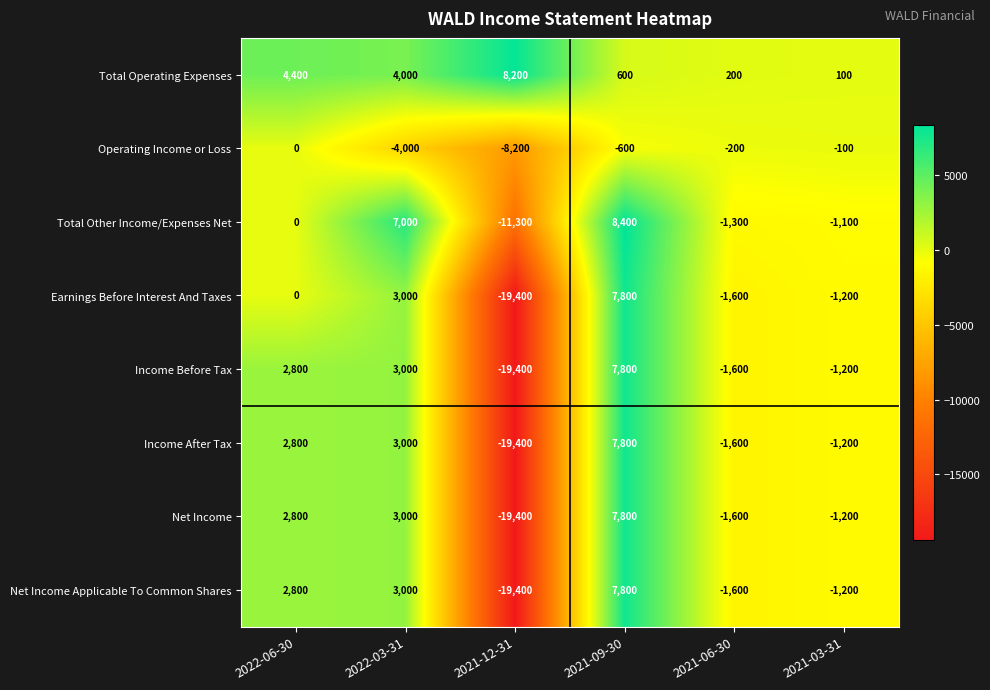

Is it true that Earnings Before Interest And Taxes equals -17225 at 2022-06-30?

False